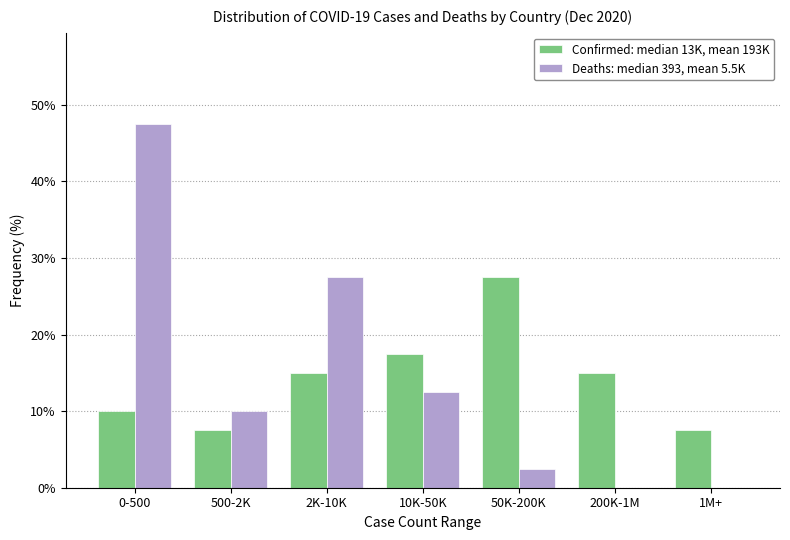

Reading left to right, transcribe all the data shown in this chart.

Confirmed: median 13K, mean 193K: 0-500=10.0	500-2K=7.5	2K-10K=15.0	10K-50K=17.5	50K-200K=27.5	200K-1M=15.0	1M+=7.5
Deaths: median 393, mean 5.5K: 0-500=47.5	500-2K=10.0	2K-10K=27.5	10K-50K=12.5	50K-200K=2.5	200K-1M=0.0	1M+=0.0